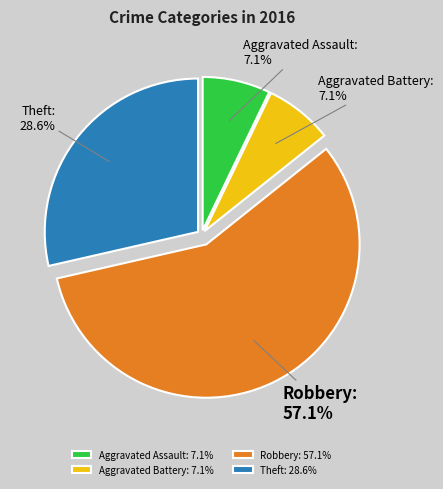

To the nearest percent, what is the average slice percentage?

25%